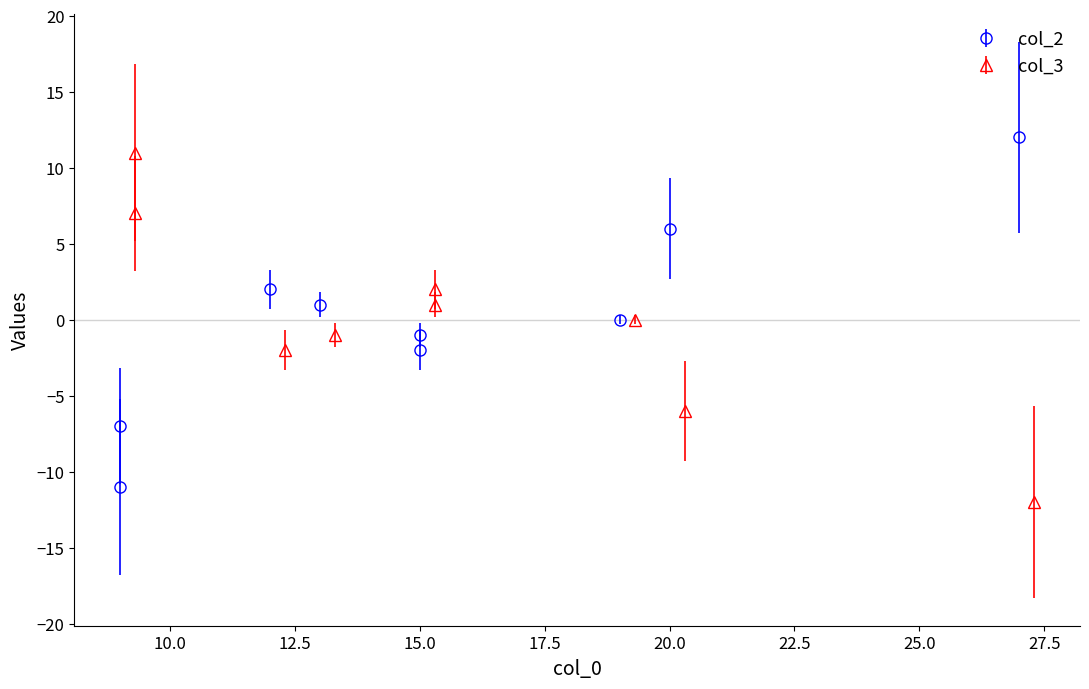

Does the chart have visible grid lines?

No